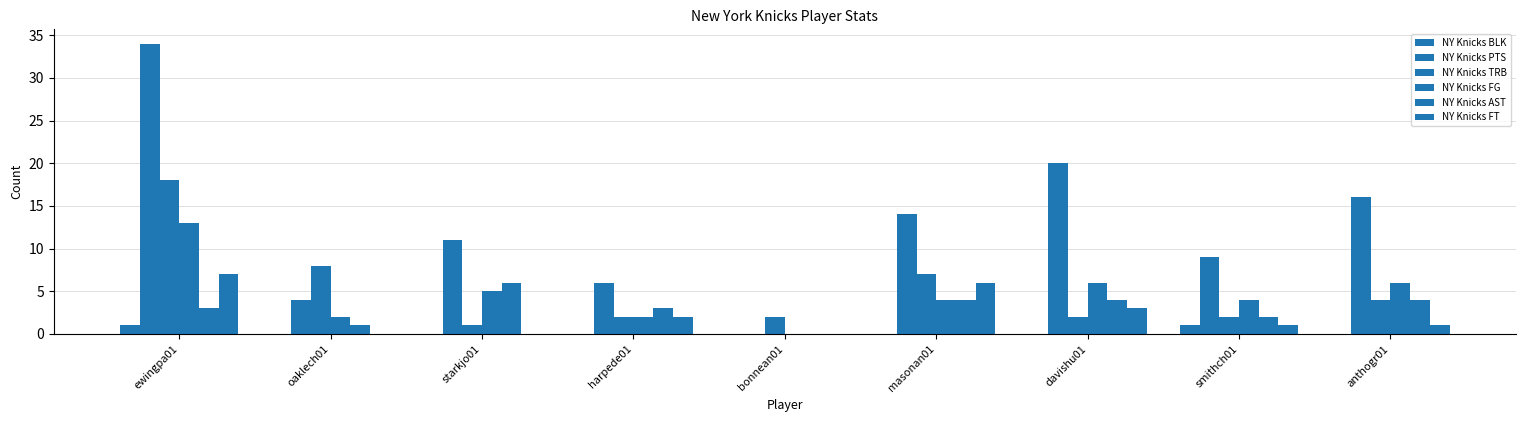

What is the label of the 1st bar from the right?

anthogr01